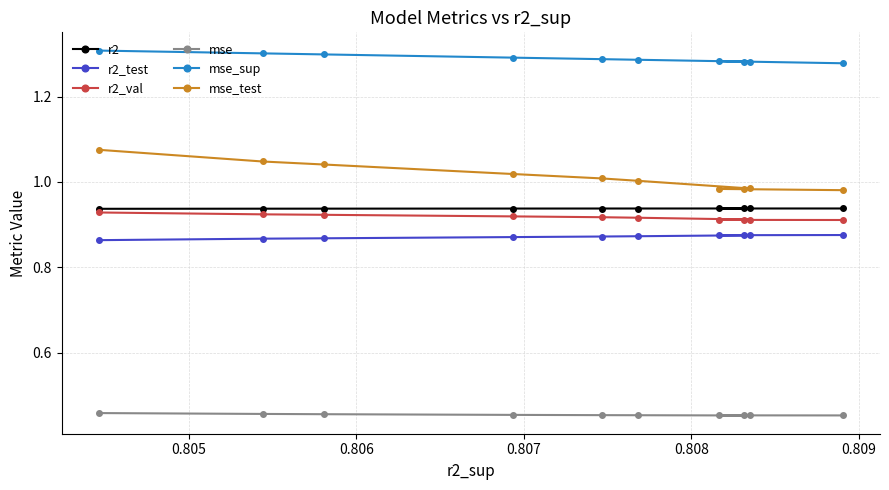

Is the value of mse_sup at 8 greater than the value of r2_val at 0.810?

Yes